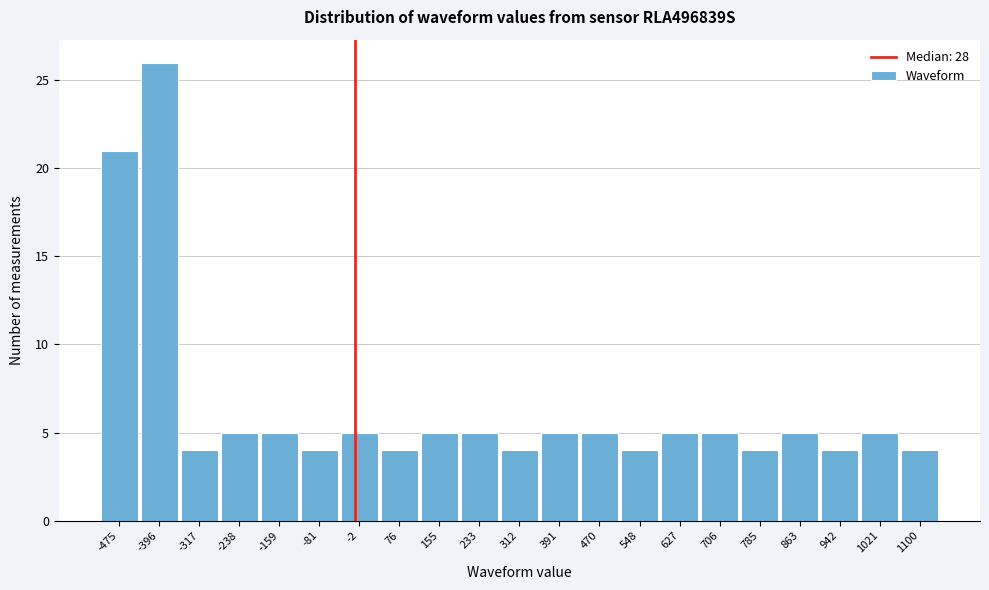

Reading left to right, extract all data points from this chart.

21	26	4	5	5	4	5	4	5	5	4	5	5	4	5	5	4	5	4	5	4